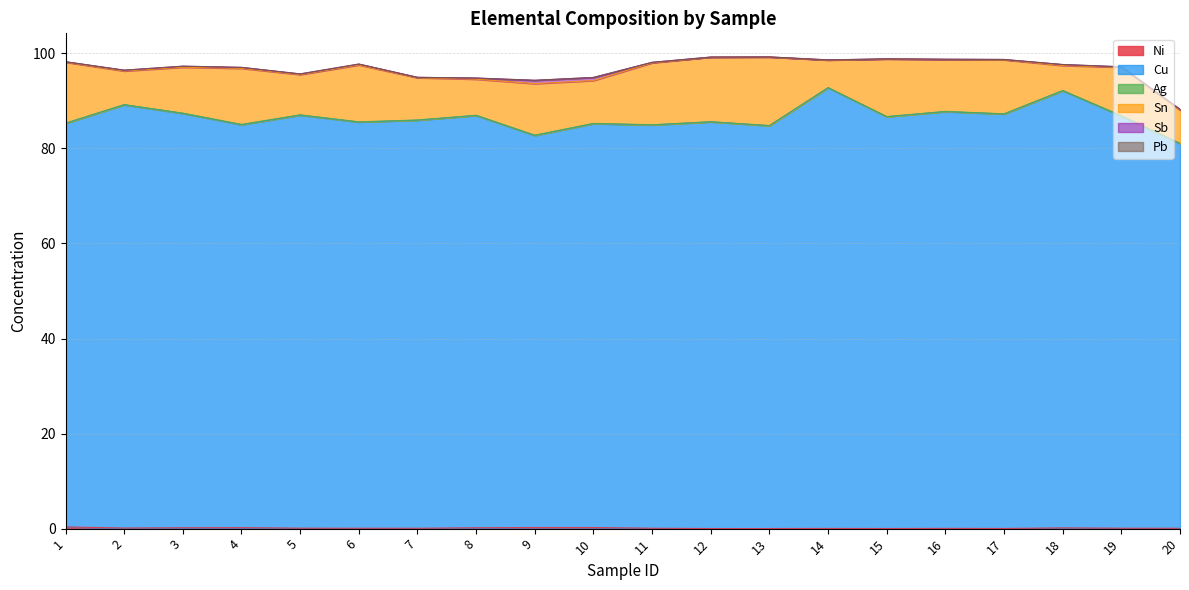

True or false: Sn and Pb cross at least once.

False